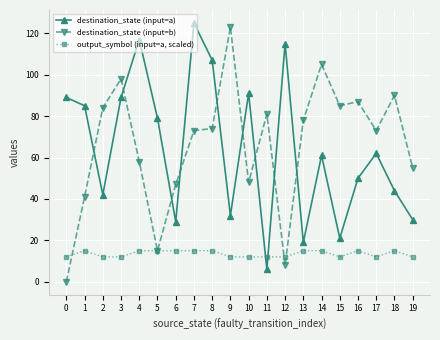

What is the total value across all series at 3?

199